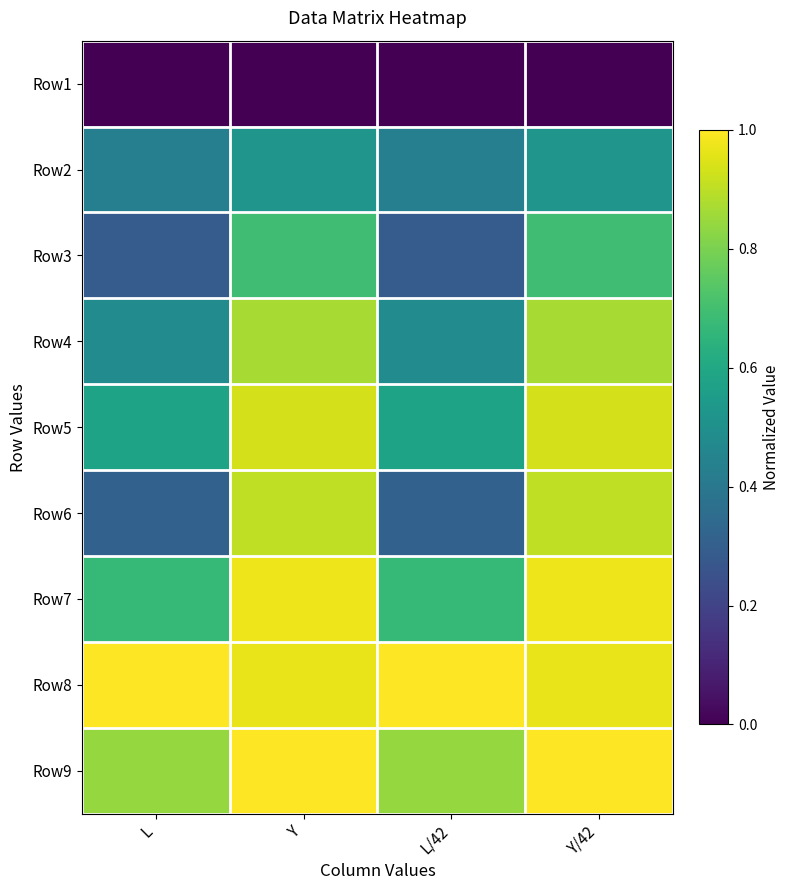

At which category does the chart reach its minimum across all series?

L